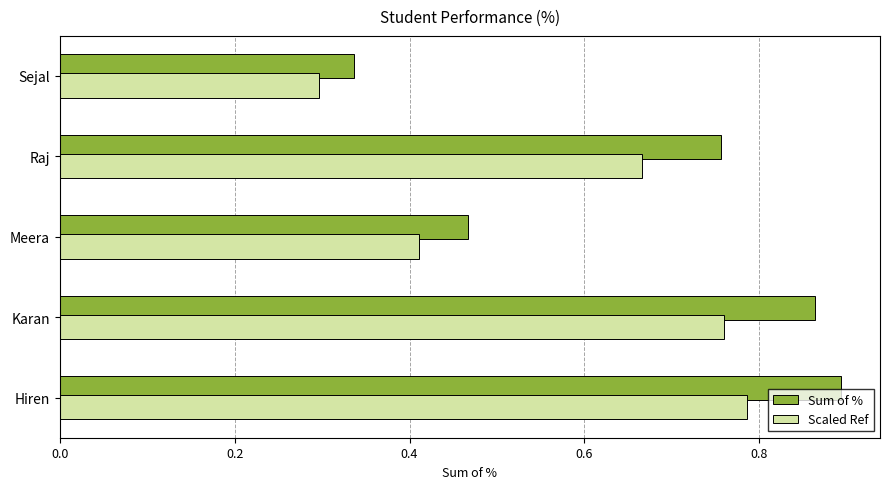

Is the value of Sum of % at Sejal greater than the value of Scaled Ref at Raj?

No